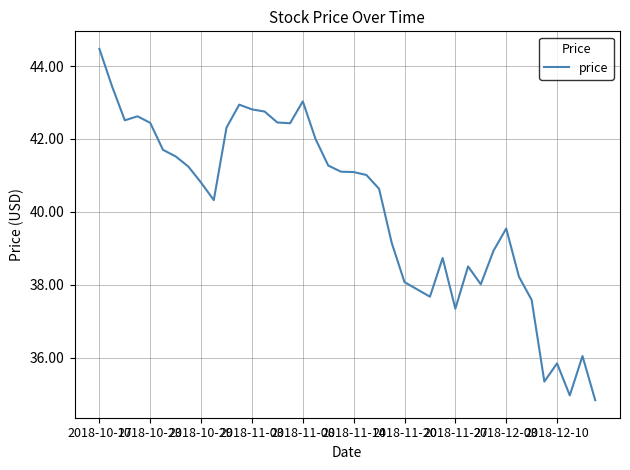

What is the maximum value shown in the chart?

44.5